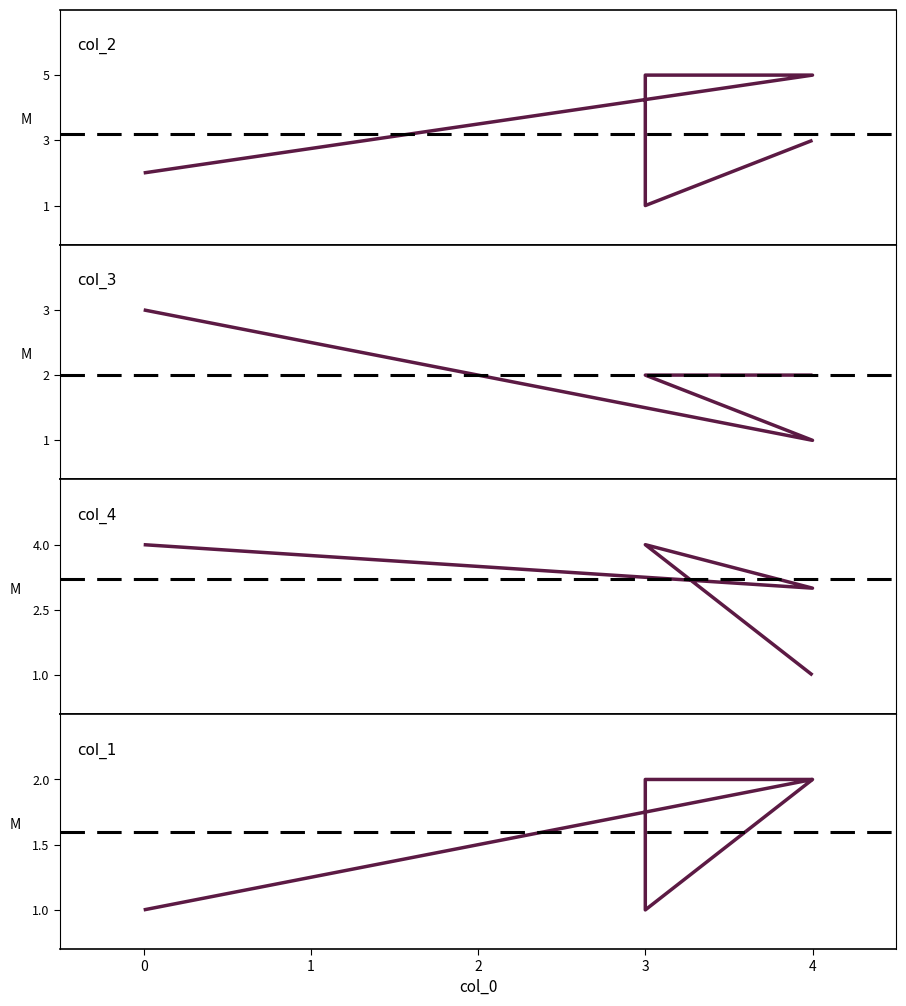

The col_2 series shows 3 at 0. True or false?

False